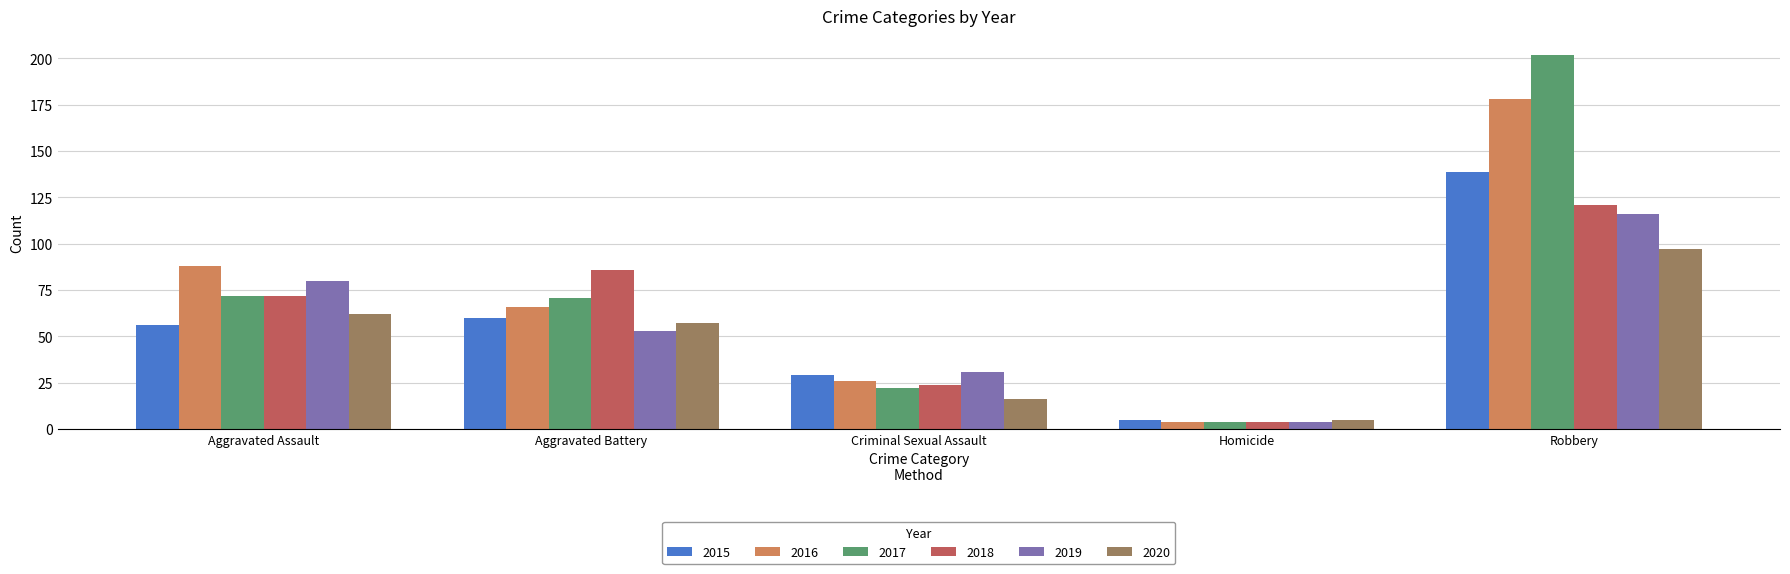

Where is 2016 nearest to the value 91?

Aggravated Assault